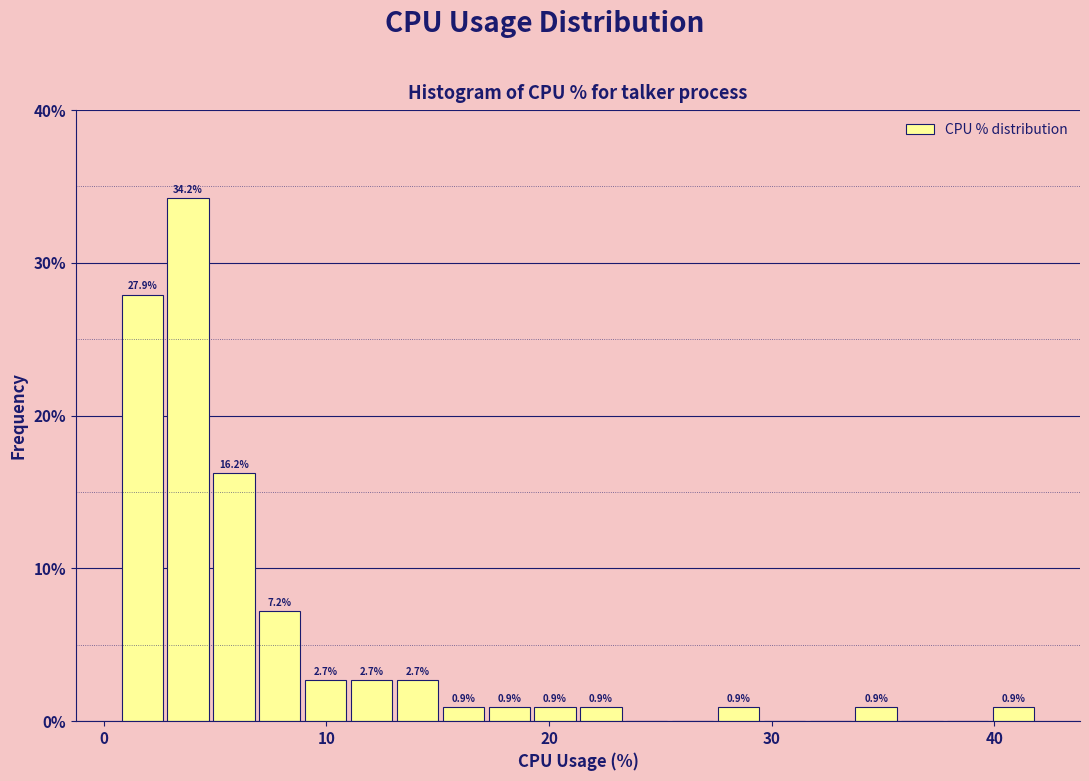

Read against the x-axis, roughly where is the centre of the tallest bar?

4